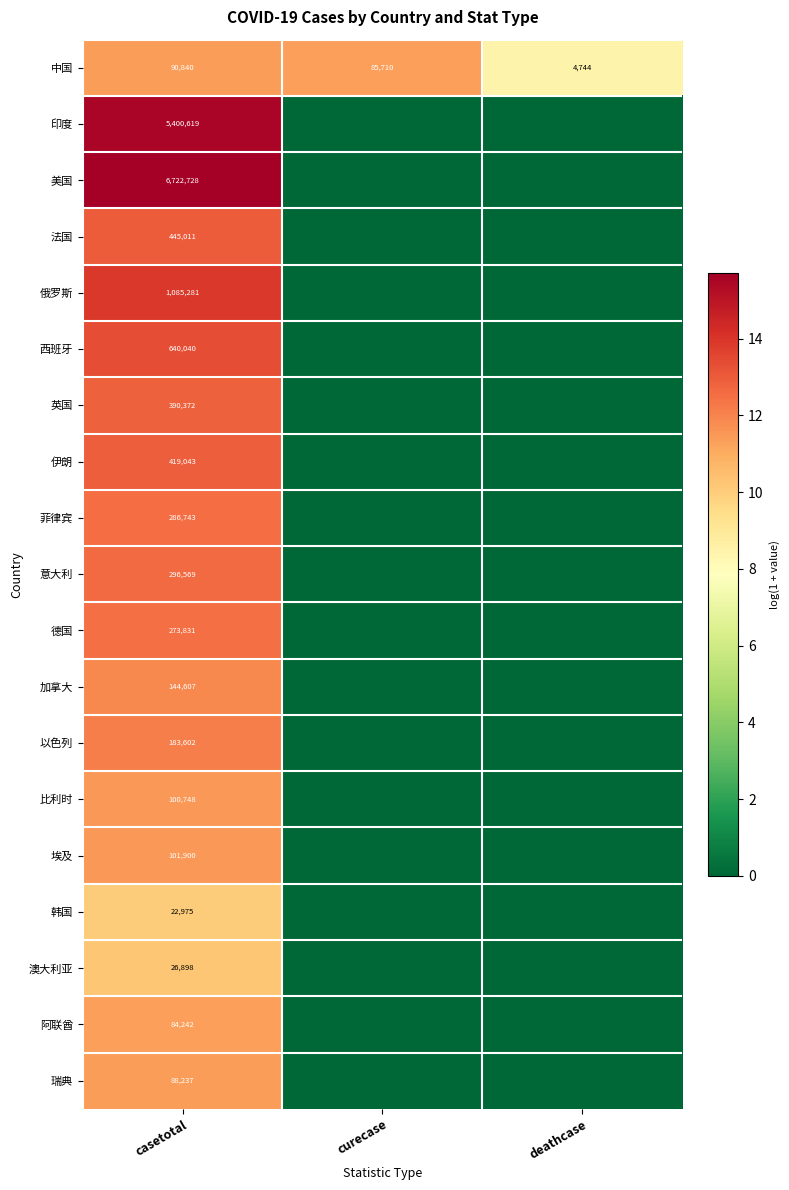

What is the total value across all series at casetotal?

16804286